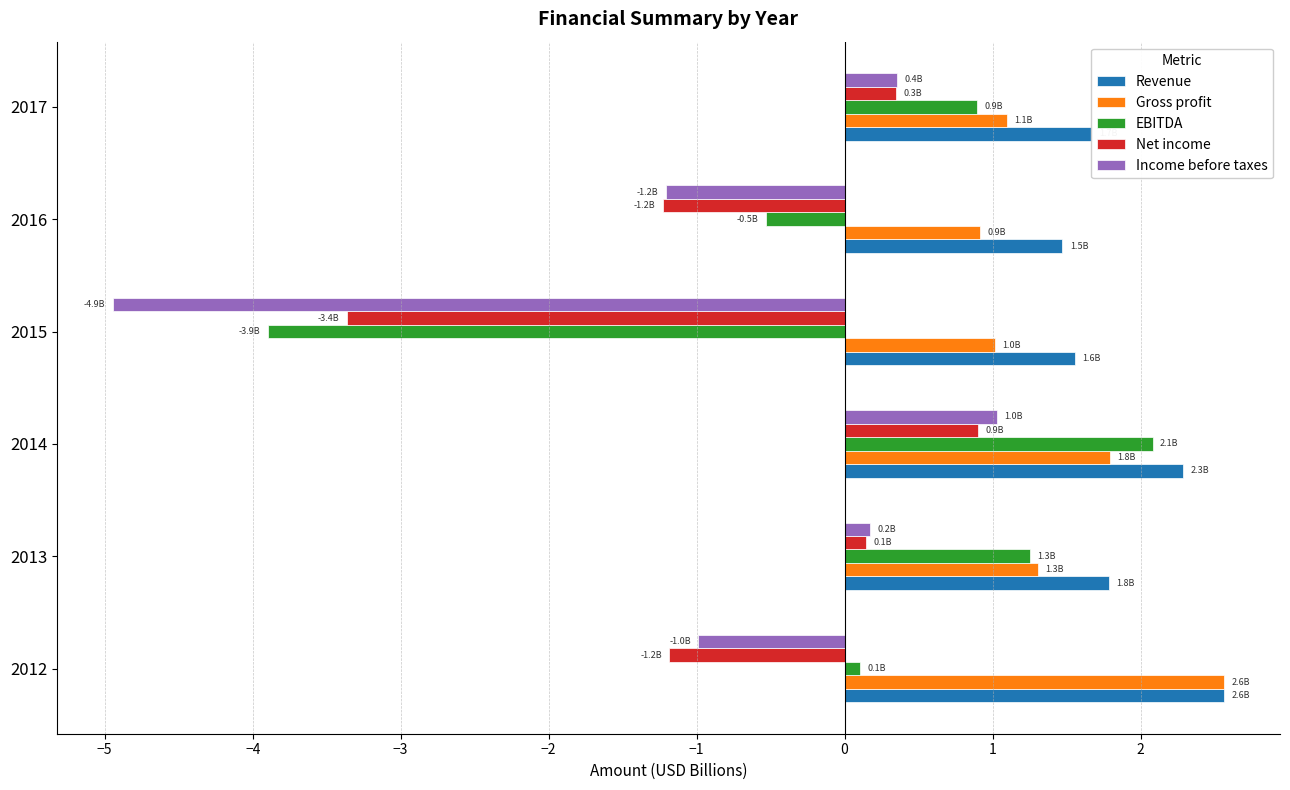

Which series has the widest spread of values?

EBITDA